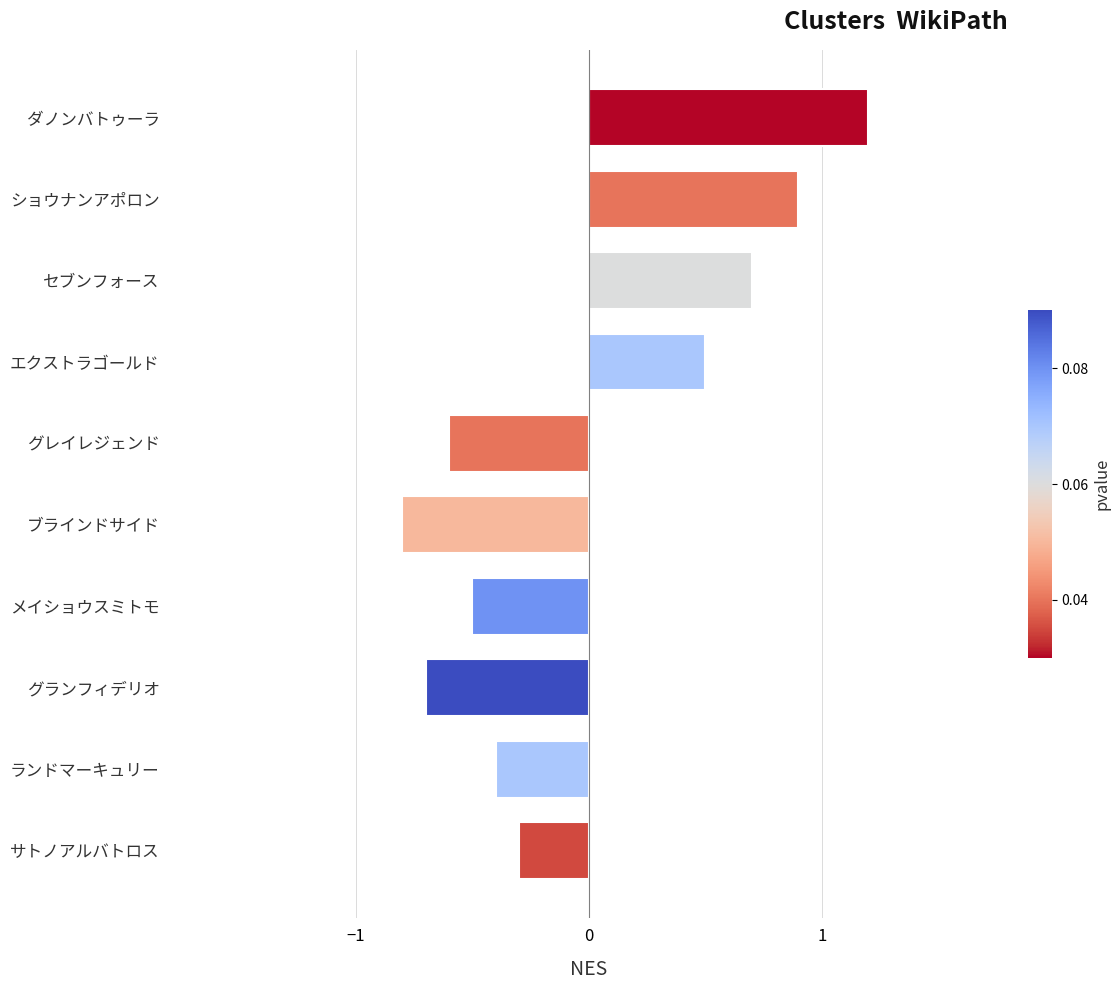

Where is the data nearest to the value 0?

サトノアルバトロス